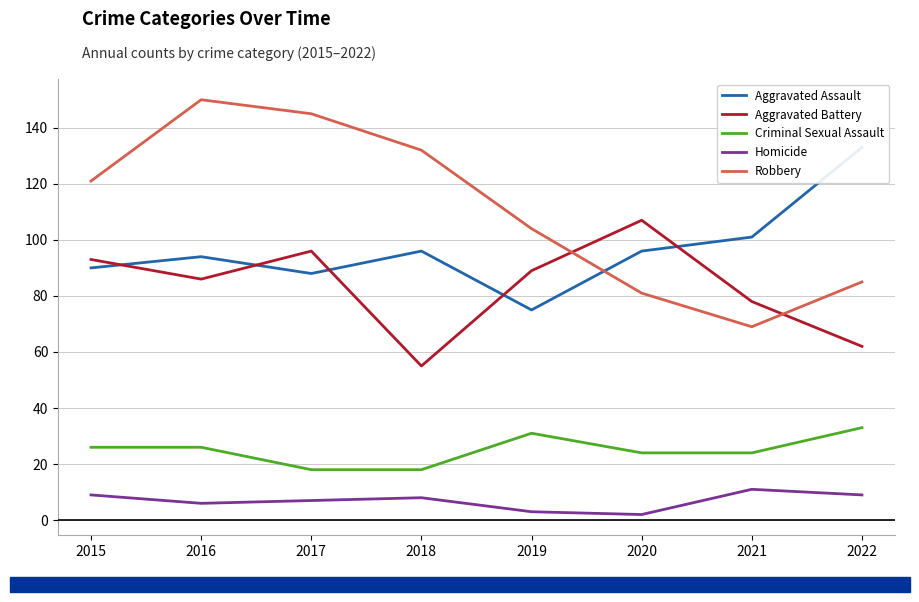

Between 2016 and 2019, which series saw the biggest shift?

Robbery